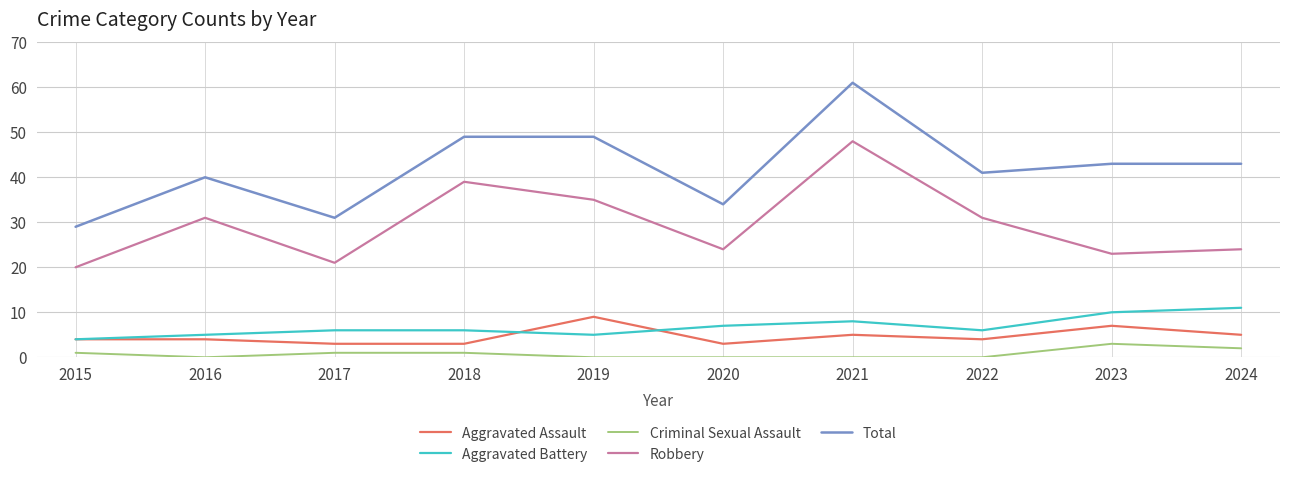

What is the difference between the maximum and second lowest values in the Criminal Sexual Assault series?

3